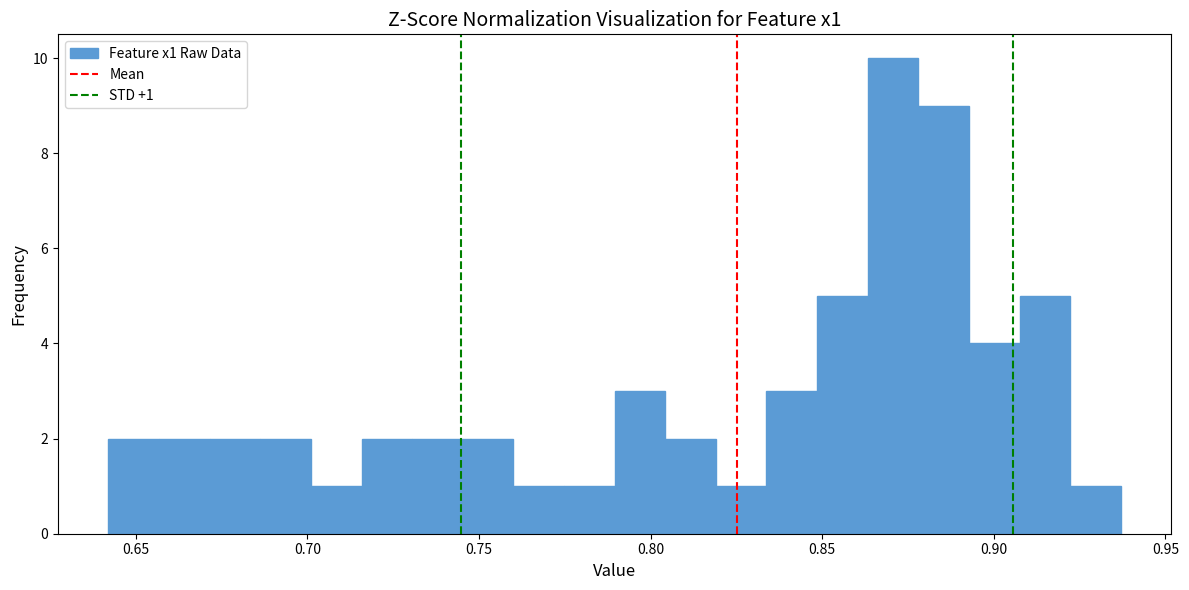

Around what value on the x-axis is the tallest bar? Give the approximate position of its centre, as read against the axis.

0.870